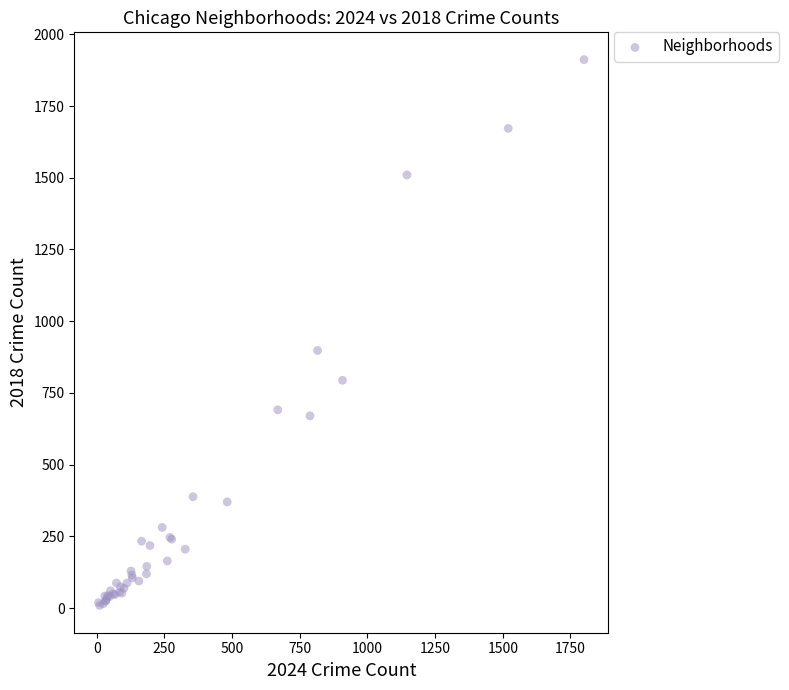

What Y value in the scatter plot is closest to 960?

898